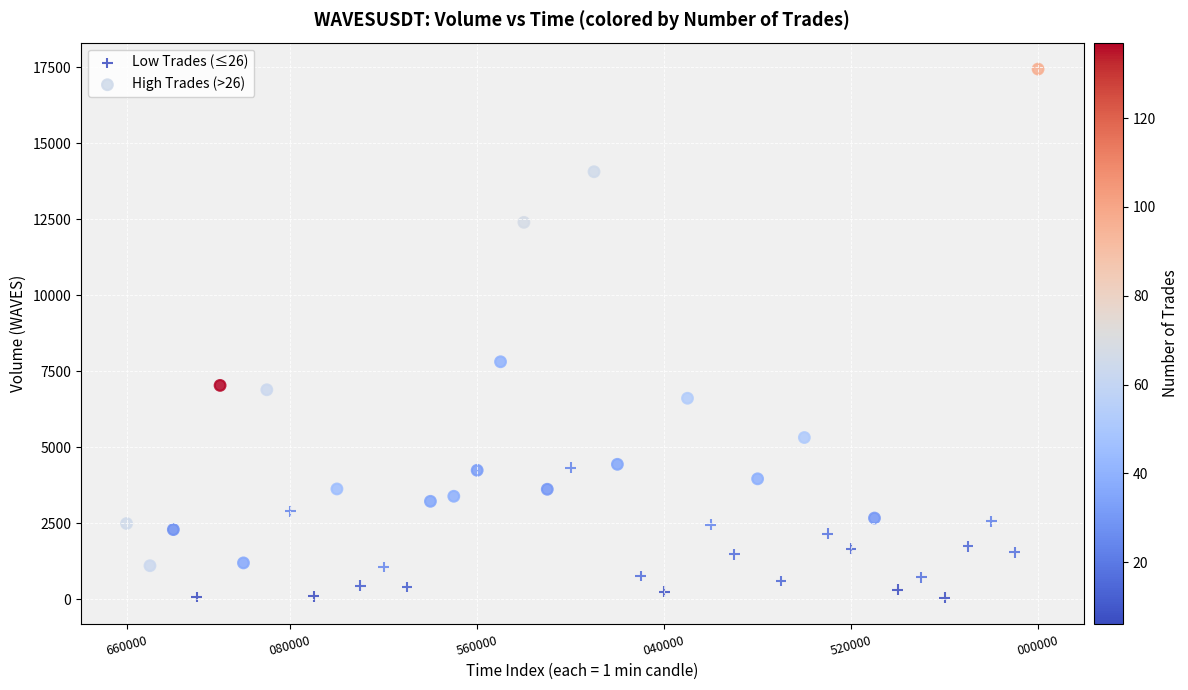

Which series has the largest Y range (max minus min)?

High Trades (>26)